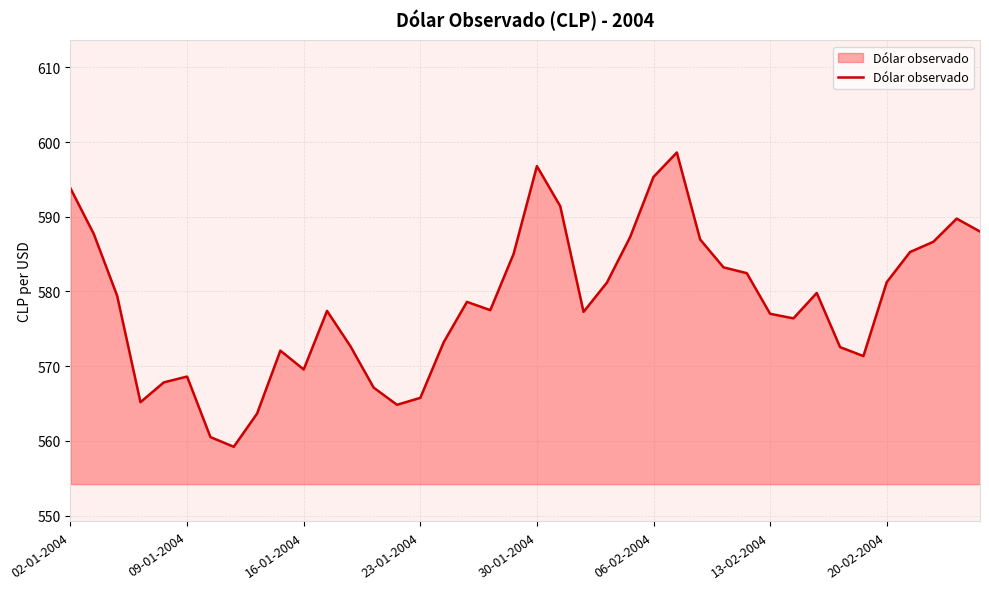

What is the greatest value displayed?

598.6